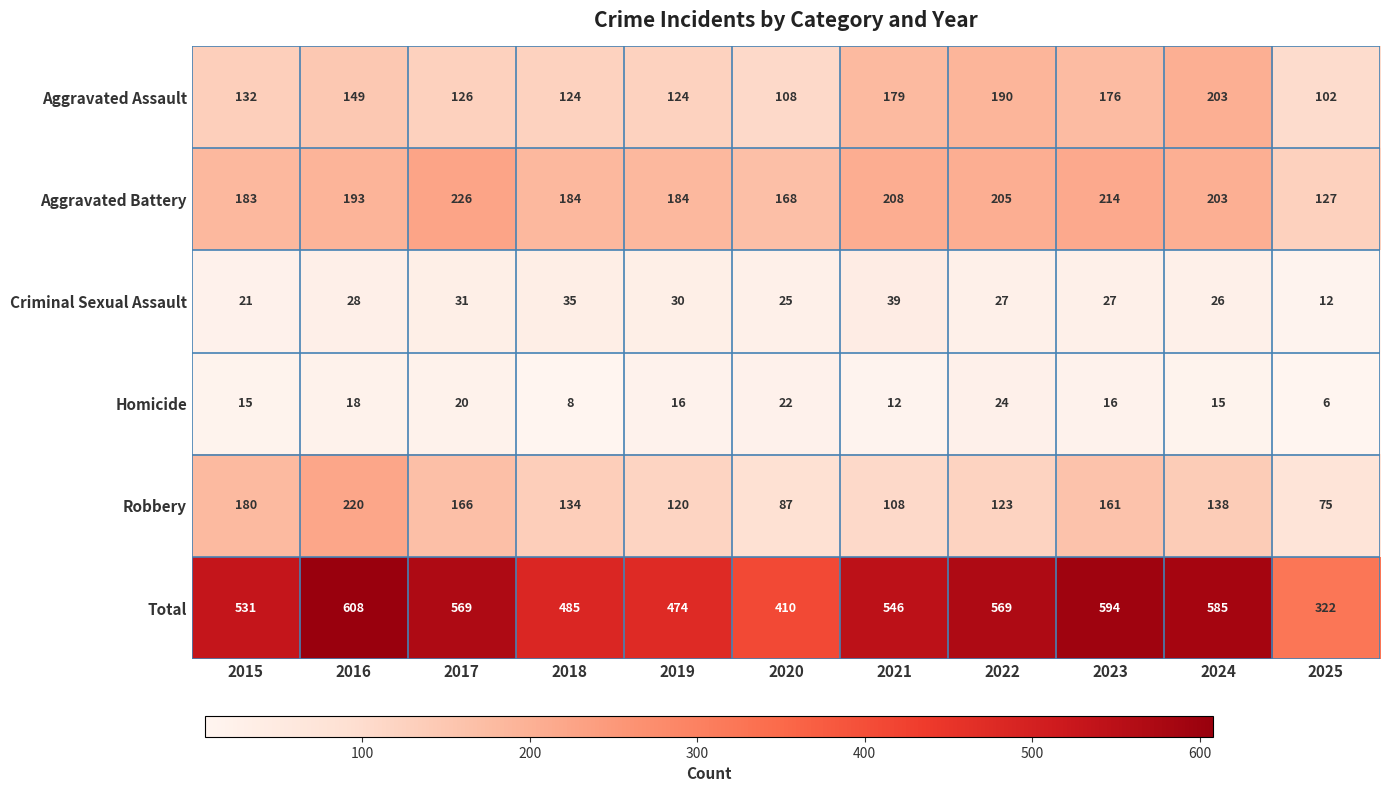

At which label is Aggravated Assault closest to 152?

2016